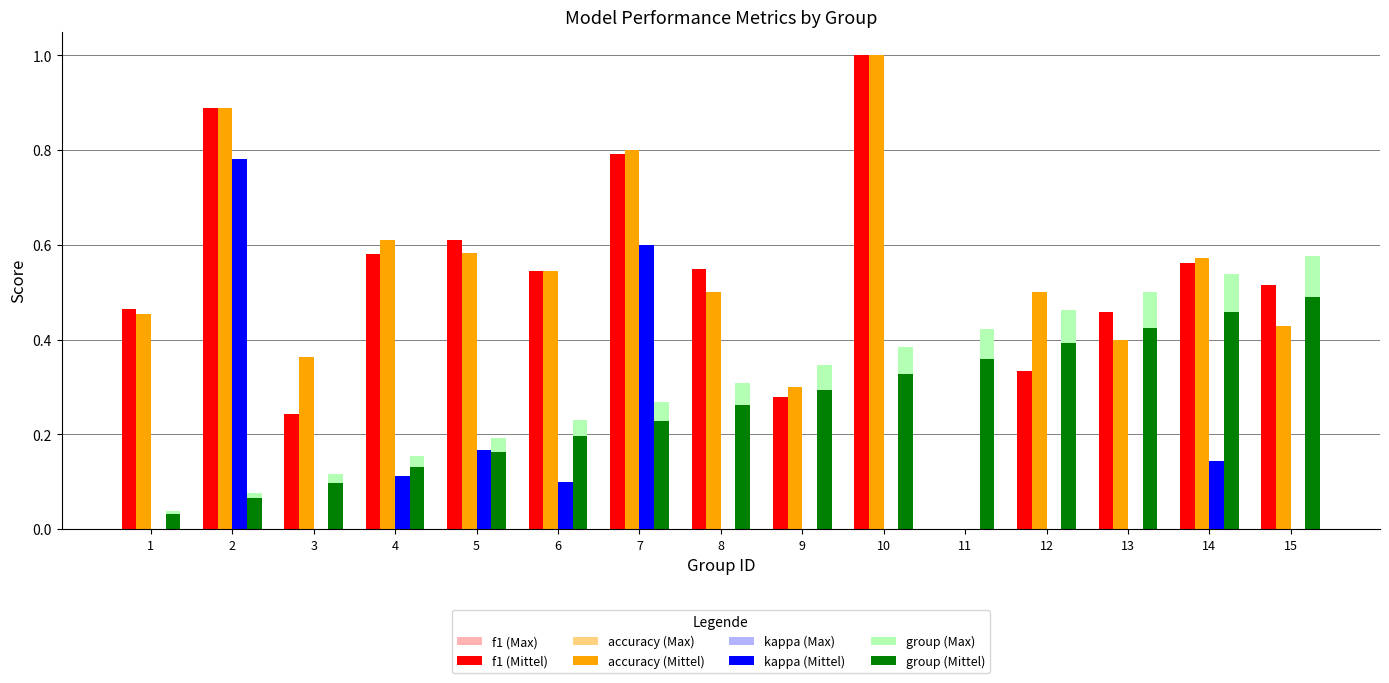

How many groups of bars are there?

15